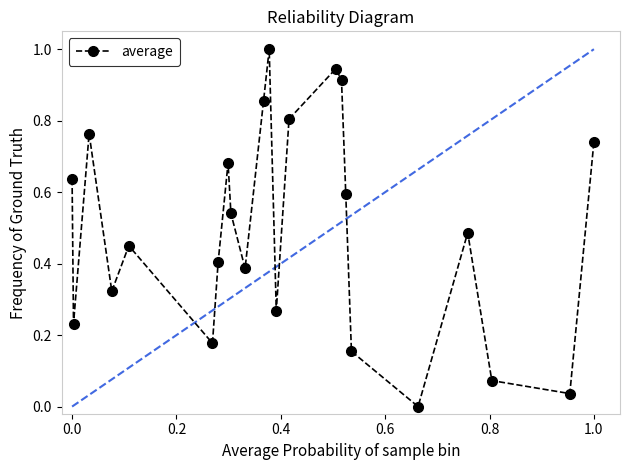

What is the maximum value shown in the chart?

1.0